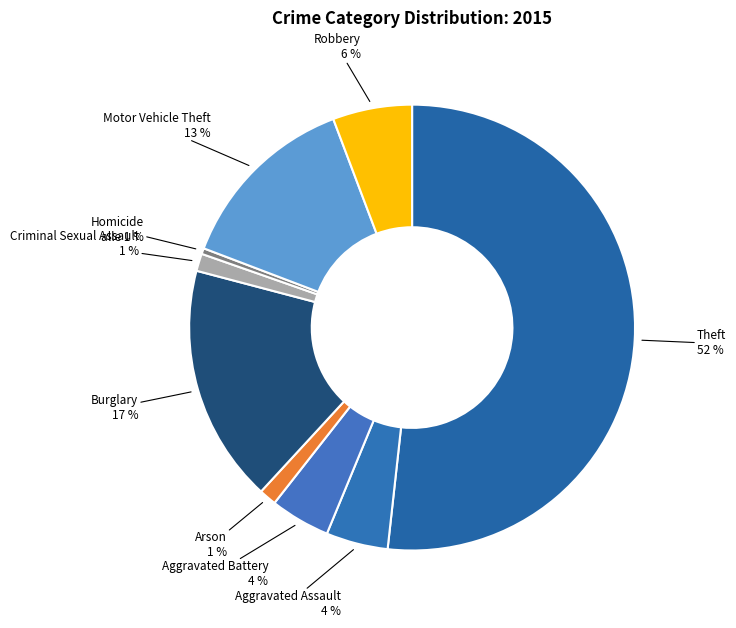

Is the sum of Burglary and Aggravated Assault greater than half?

No